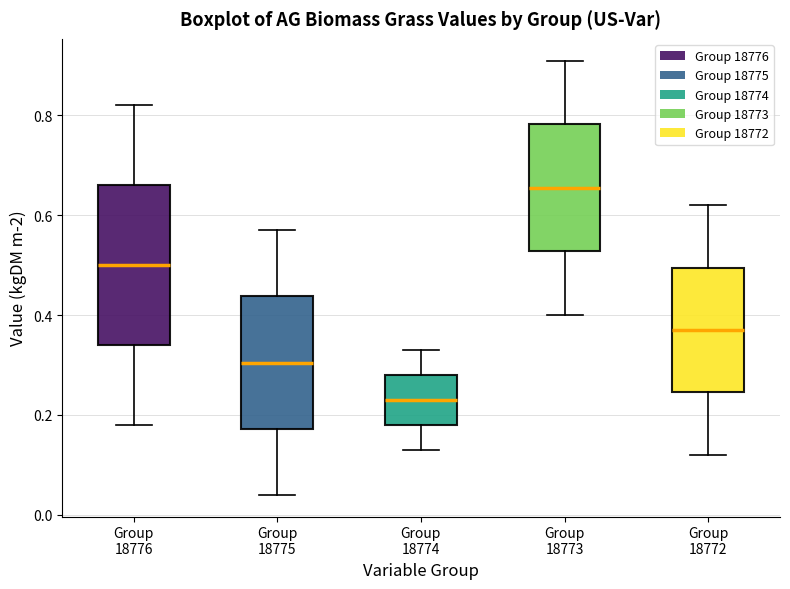

Reading left to right, read every box against the y-axis: the position of its median line, the range the box covers, and the ends of its whiskers. The values are not printed on the chart, so give them approximately, as read against the axis.

Group 18776: median 0.50, box 0.34 to 0.66, whiskers 0.18 to 0.82
Group 18775: median 0.30, box 0.18 to 0.44, whiskers 0.04 to 0.58
Group 18774: median 0.24, box 0.18 to 0.28, whiskers 0.14 to 0.34
Group 18773: median 0.66, box 0.52 to 0.78, whiskers 0.40 to 0.92
Group 18772: median 0.38, box 0.24 to 0.50, whiskers 0.12 to 0.62